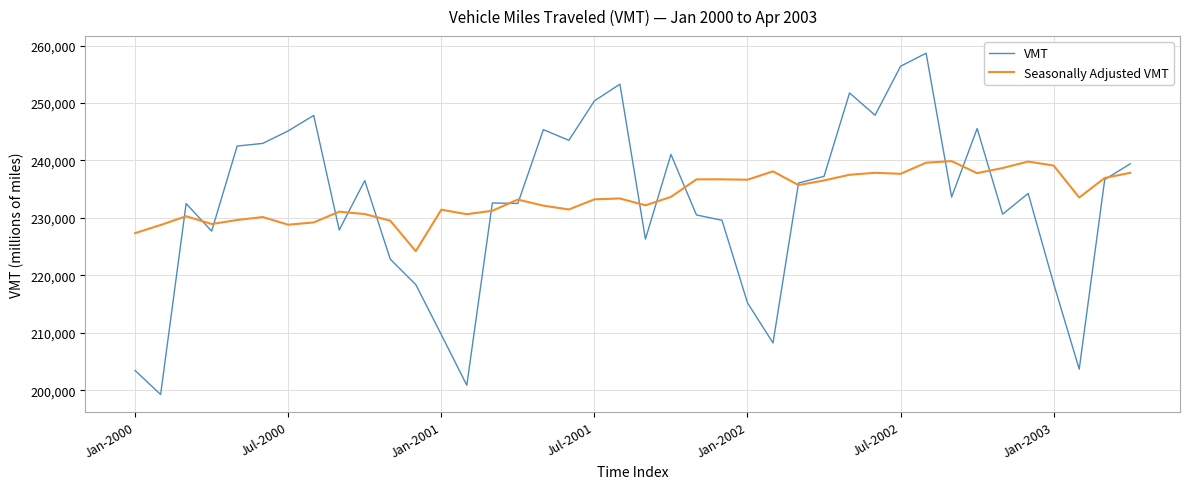

Which series has the widest spread of values?

VMT